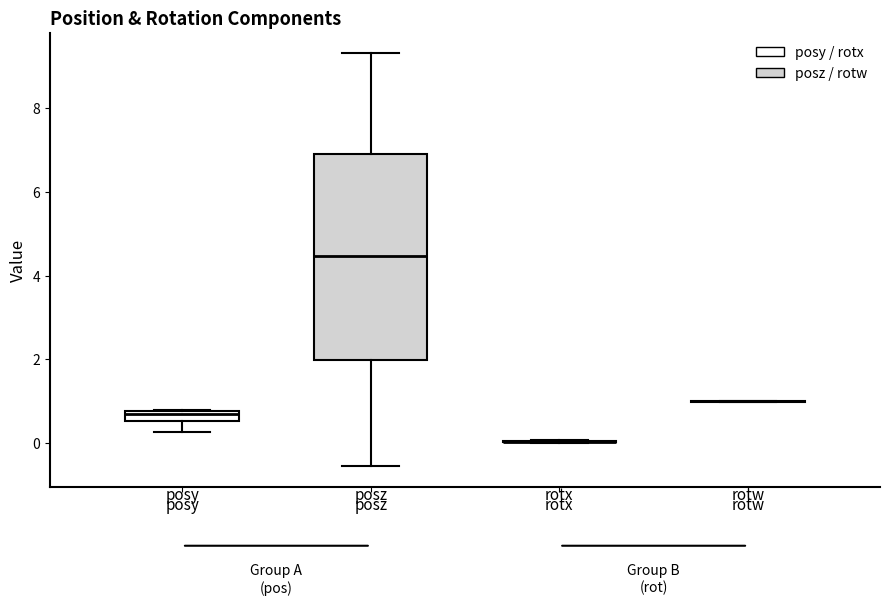

Where is the lower edge of the box for posy on the y-axis? The values are not printed on the chart, so give them approximately, as read against the axis.

0.6